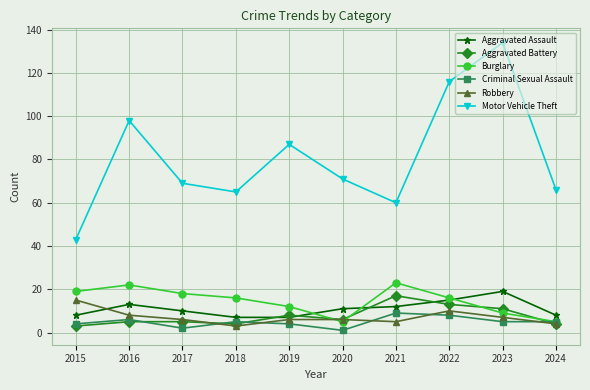

True or false: Criminal Sexual Assault has a value of 4 at 2019.

True